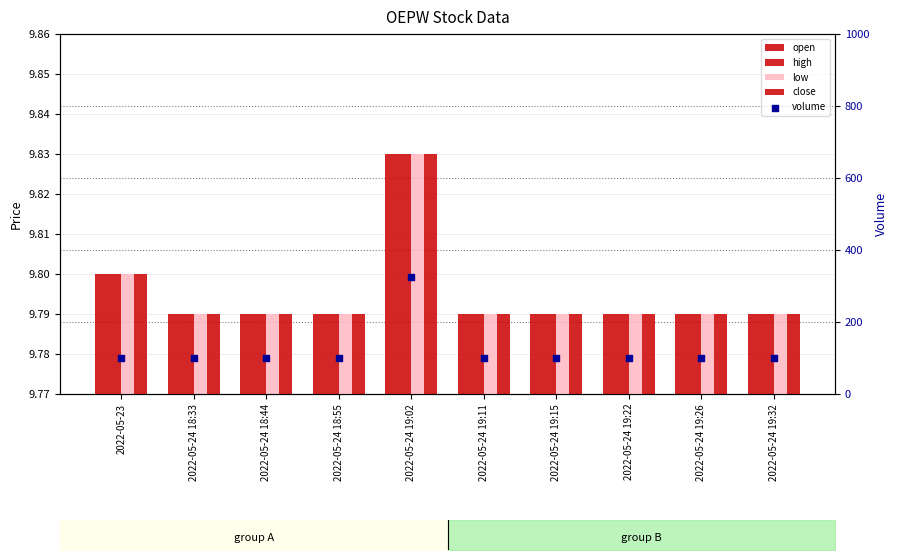

Which series has the largest total across all categories?

volume